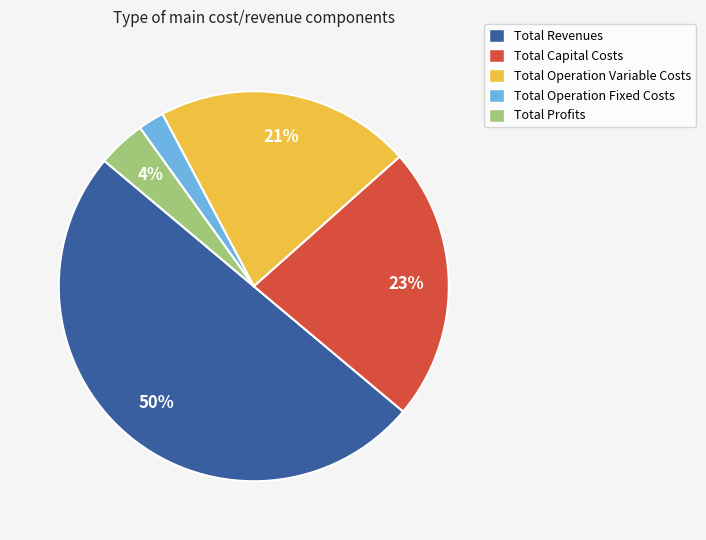

To the nearest percent, what is the combined percentage of Total Revenues and Total Profits?

54%